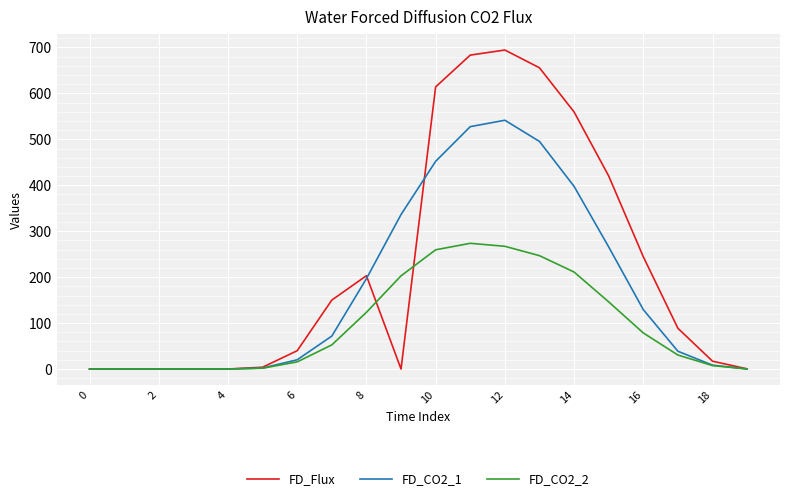

Which series has the largest range (max minus min)?

FD_Flux